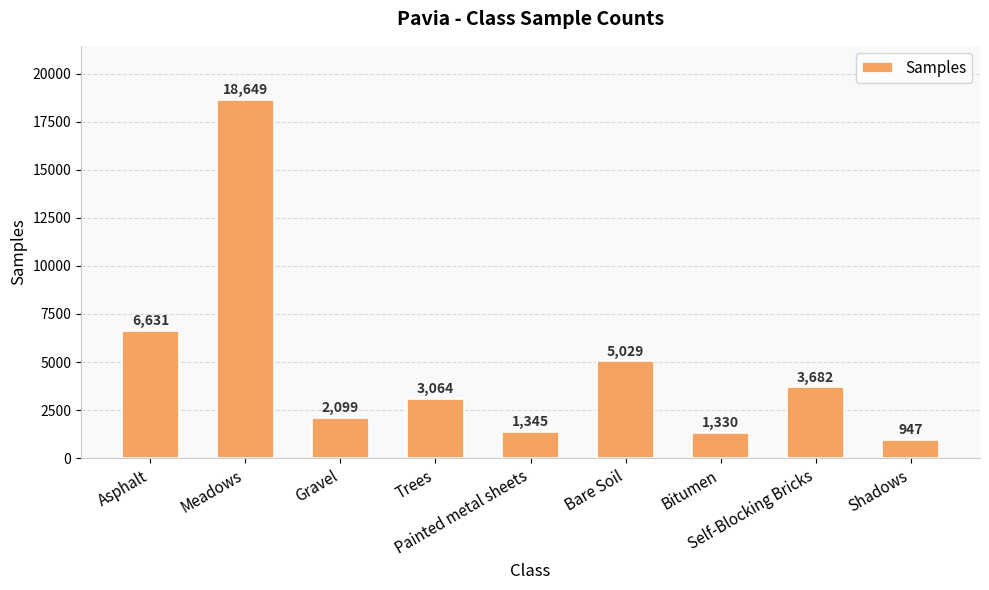

What is the sum of the values at Trees and Meadows?

21713